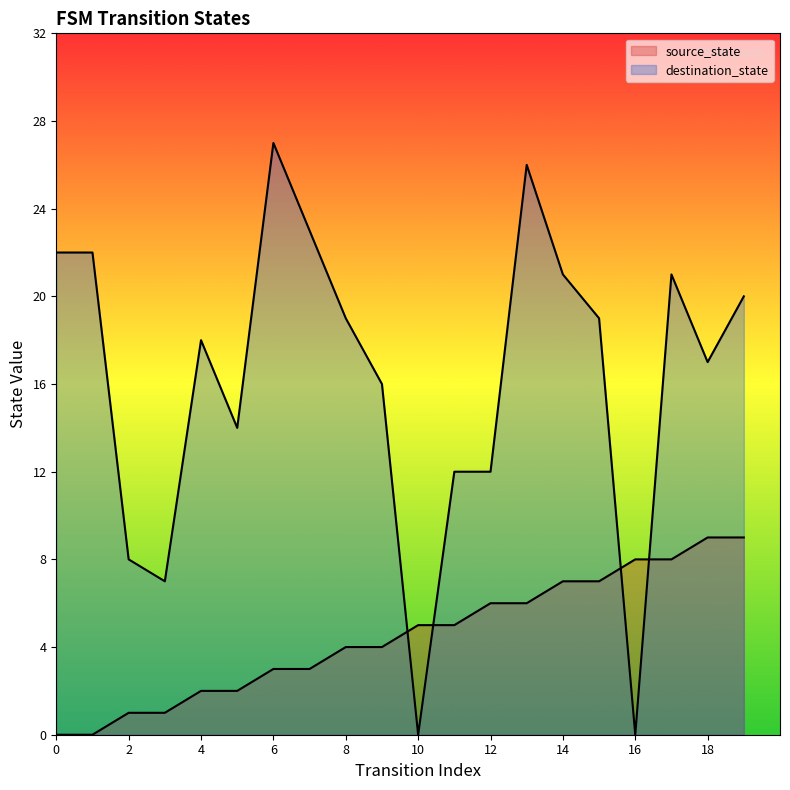

The source_state series shows 8 at 17. True or false?

True